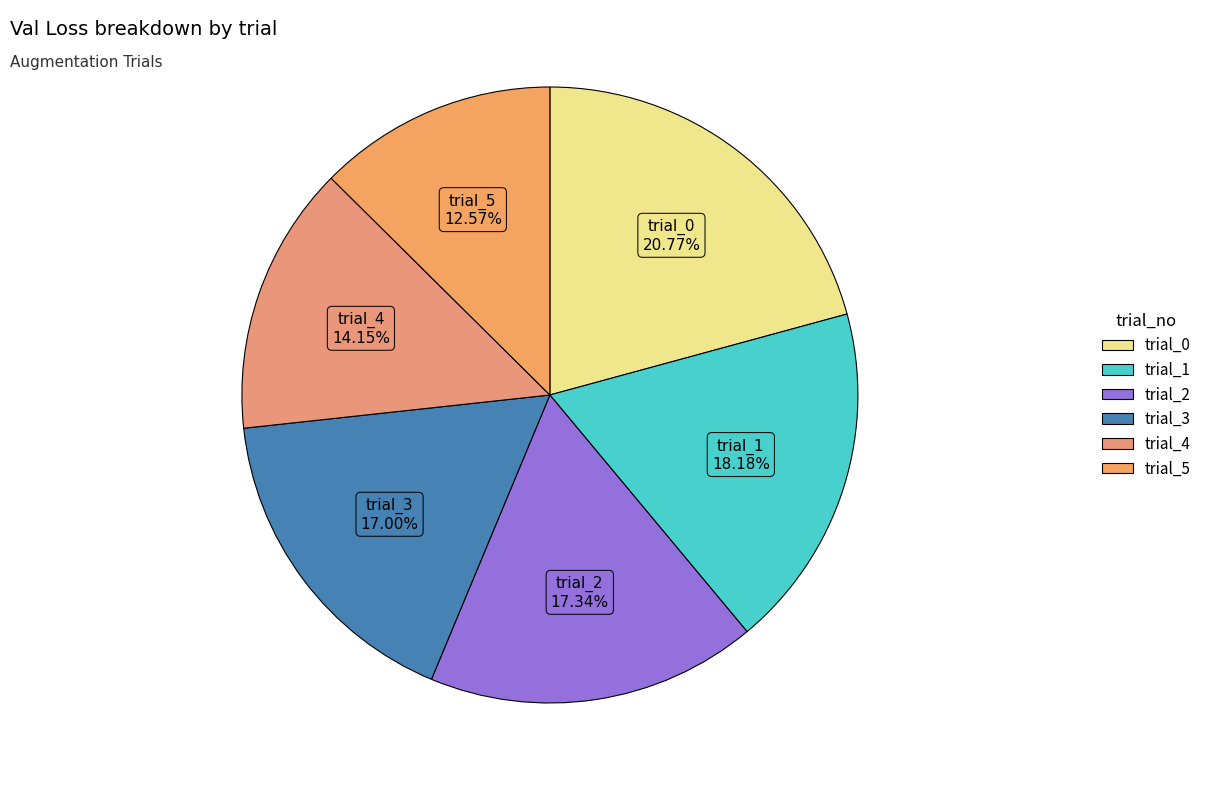

The trial_1 slice represents 18% of the pie. True or false?

True